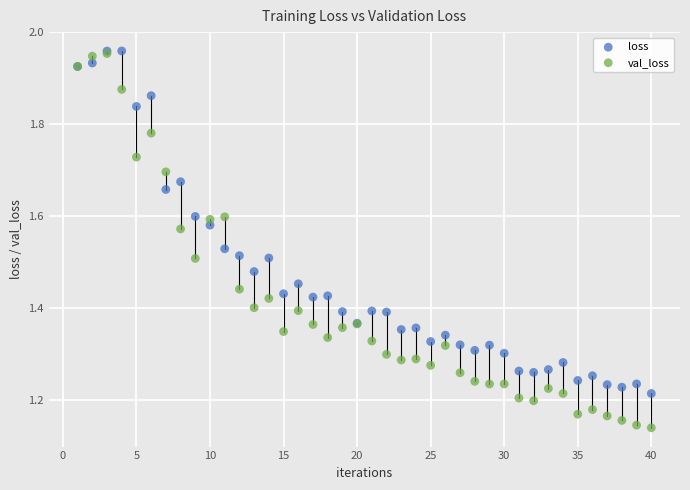

What are all the series names shown in the legend?

loss, val_loss